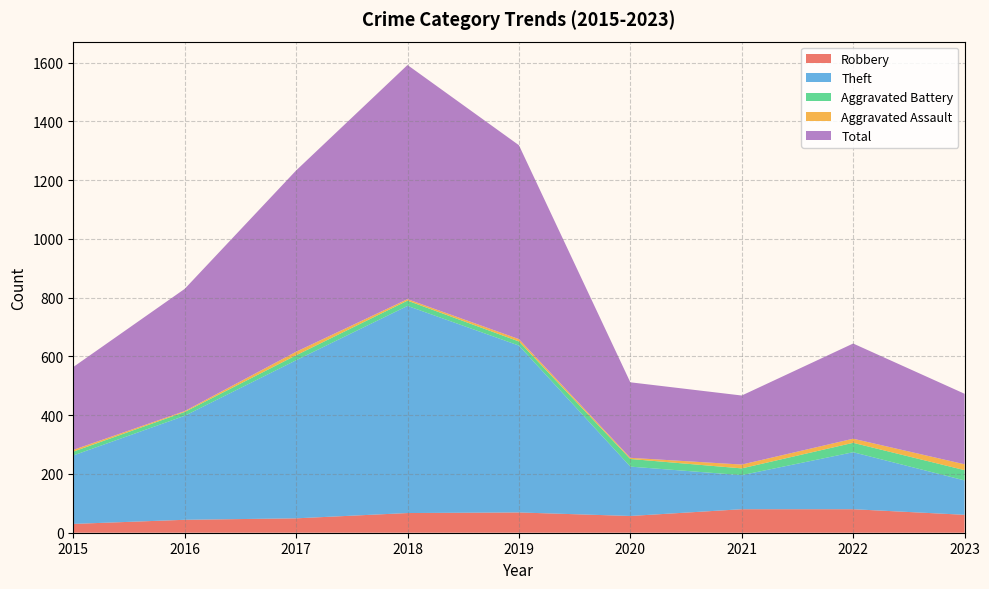

How many lines are shown in the chart?

5